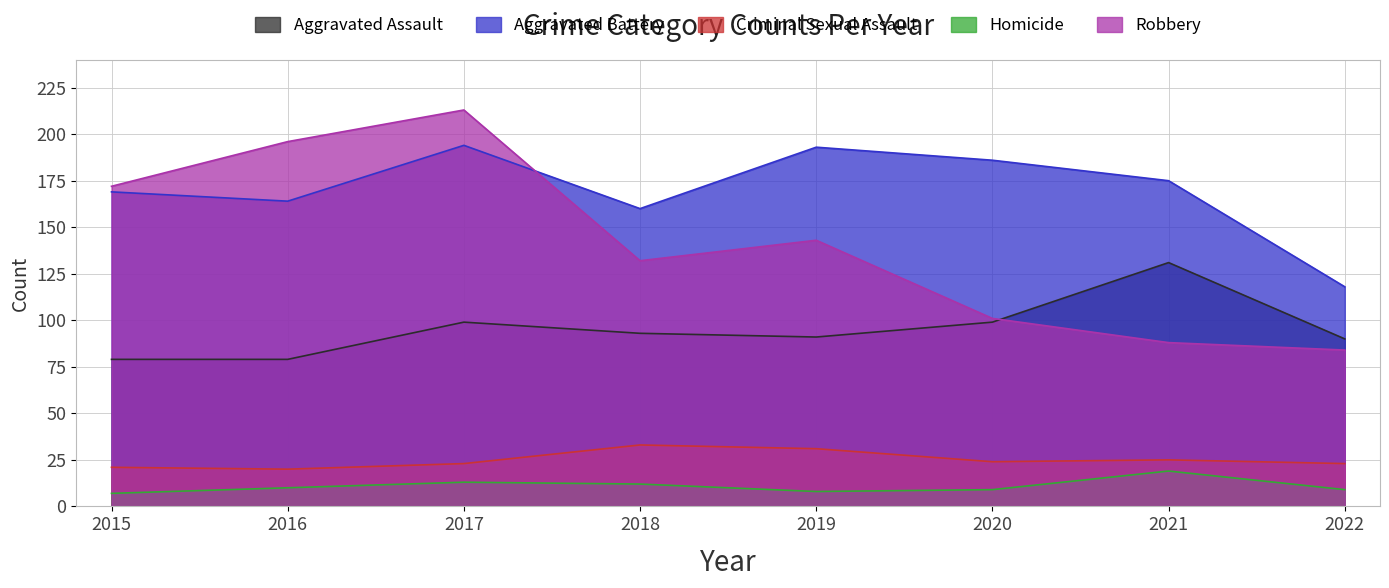

True or false: Aggravated Battery has a value of 71 at 2017.

False